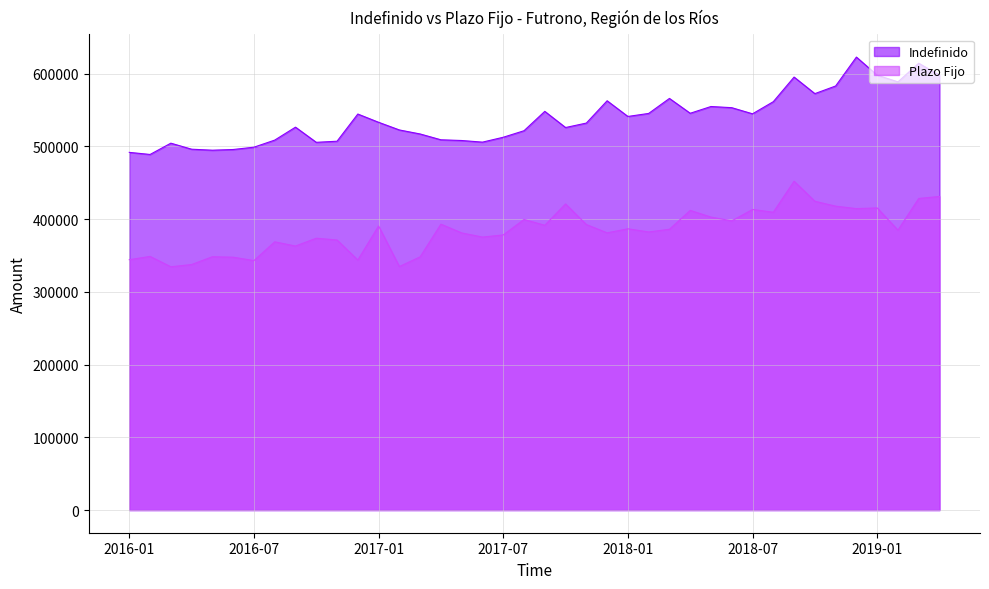

What is the minimum value shown in the chart?

334510